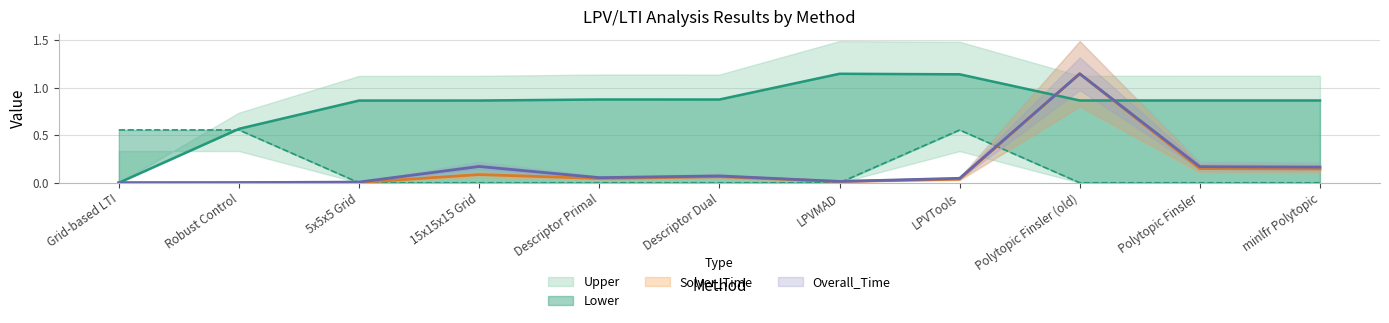

What position from the right is 5x5x5 Grid?

9